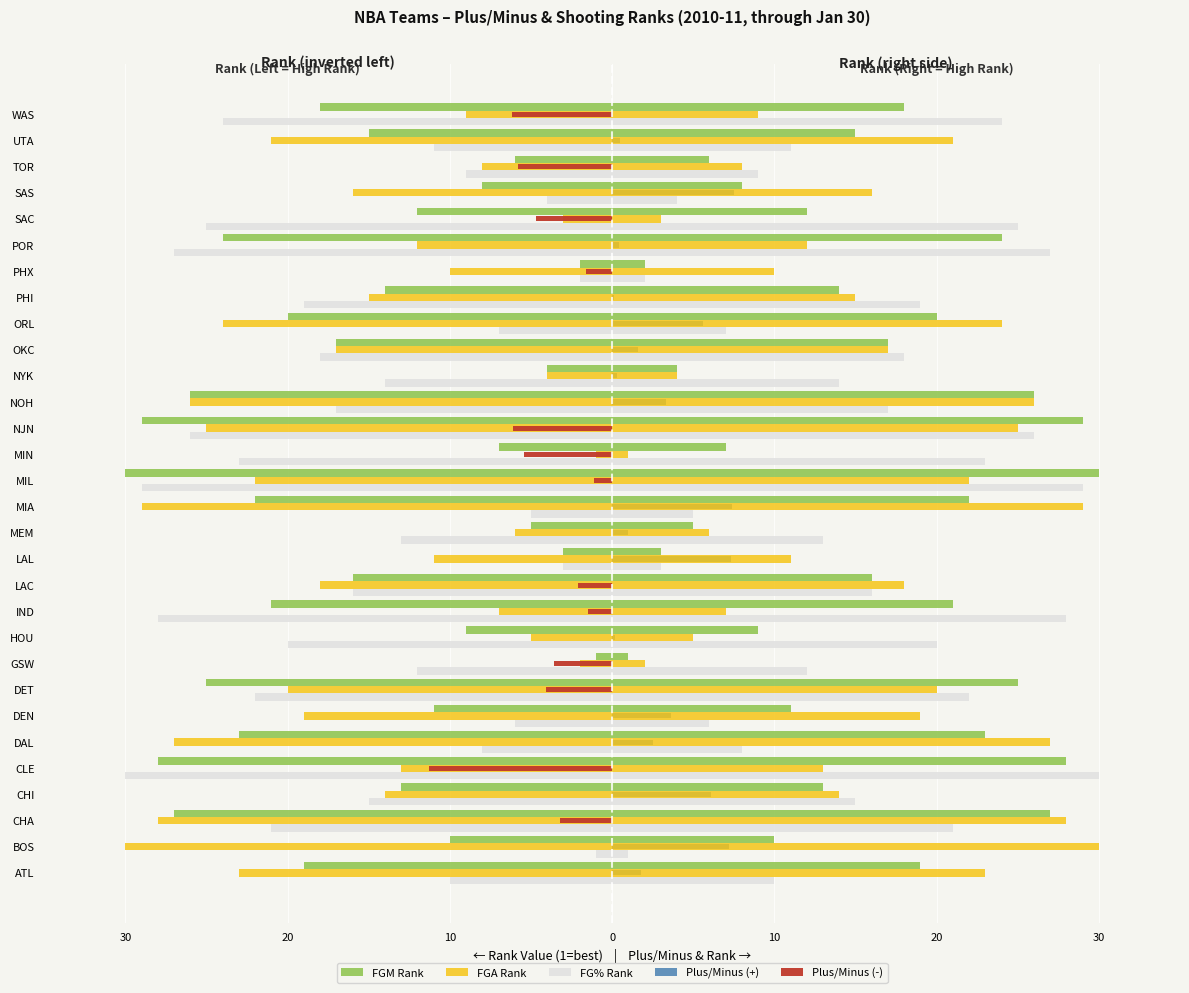

The Plus/Minus (-) series shows 0.0 at DAL. True or false?

True